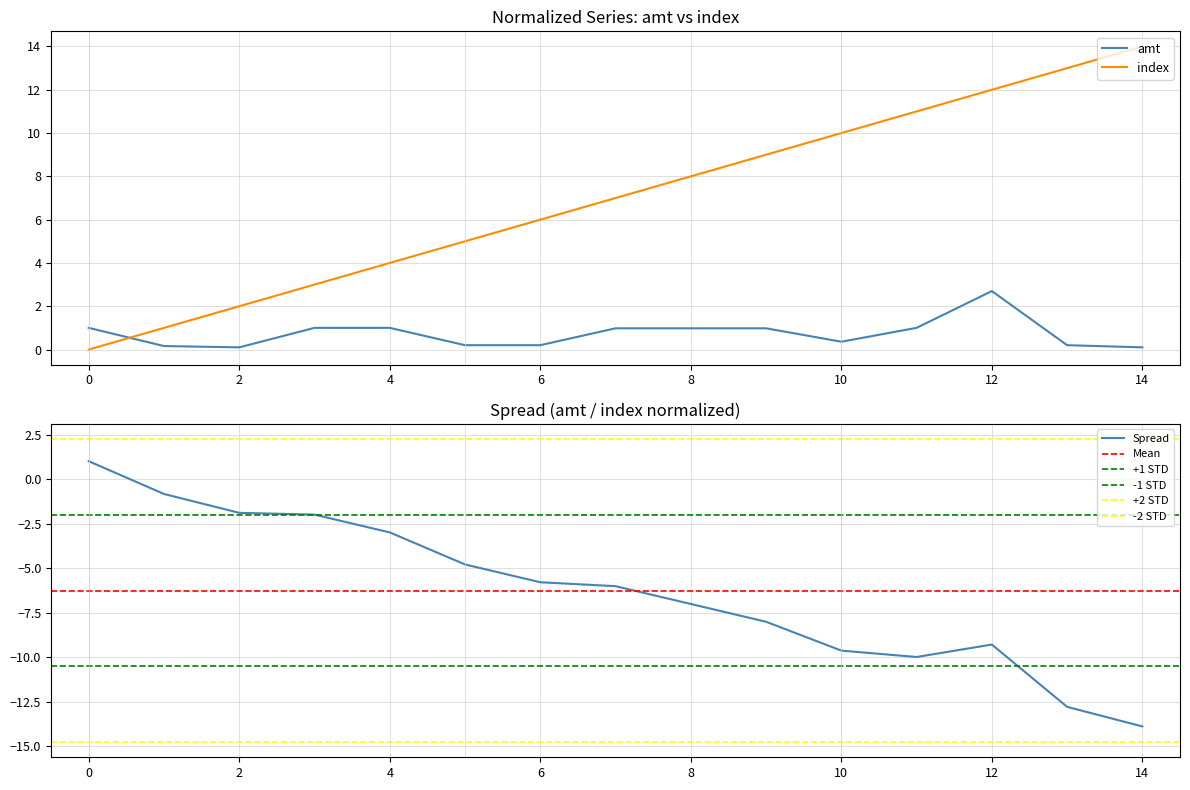

Which series changed the most between 2 and 14?

index